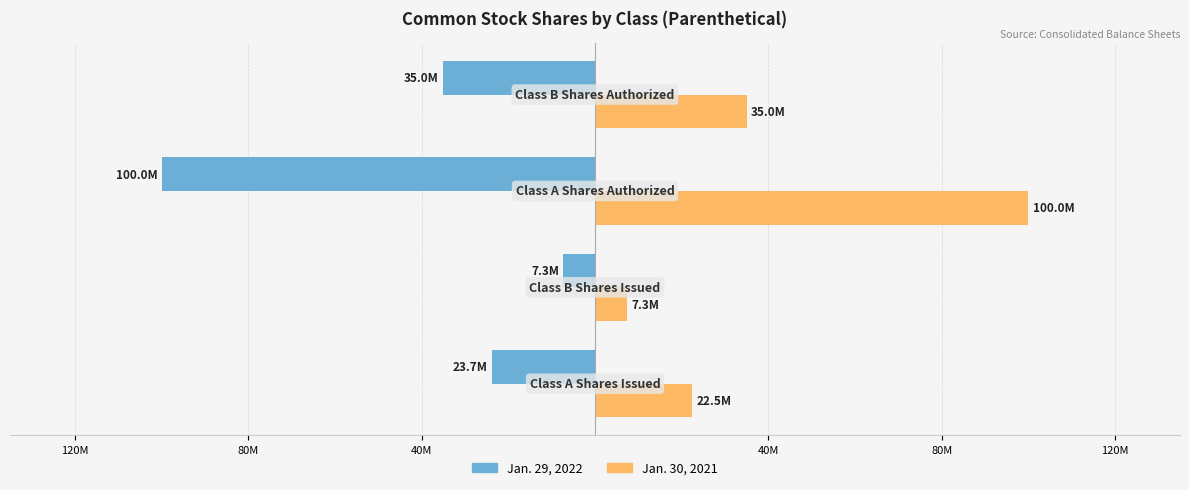

What are all the series names shown in the legend?

Jan. 29, 2022, Jan. 30, 2021